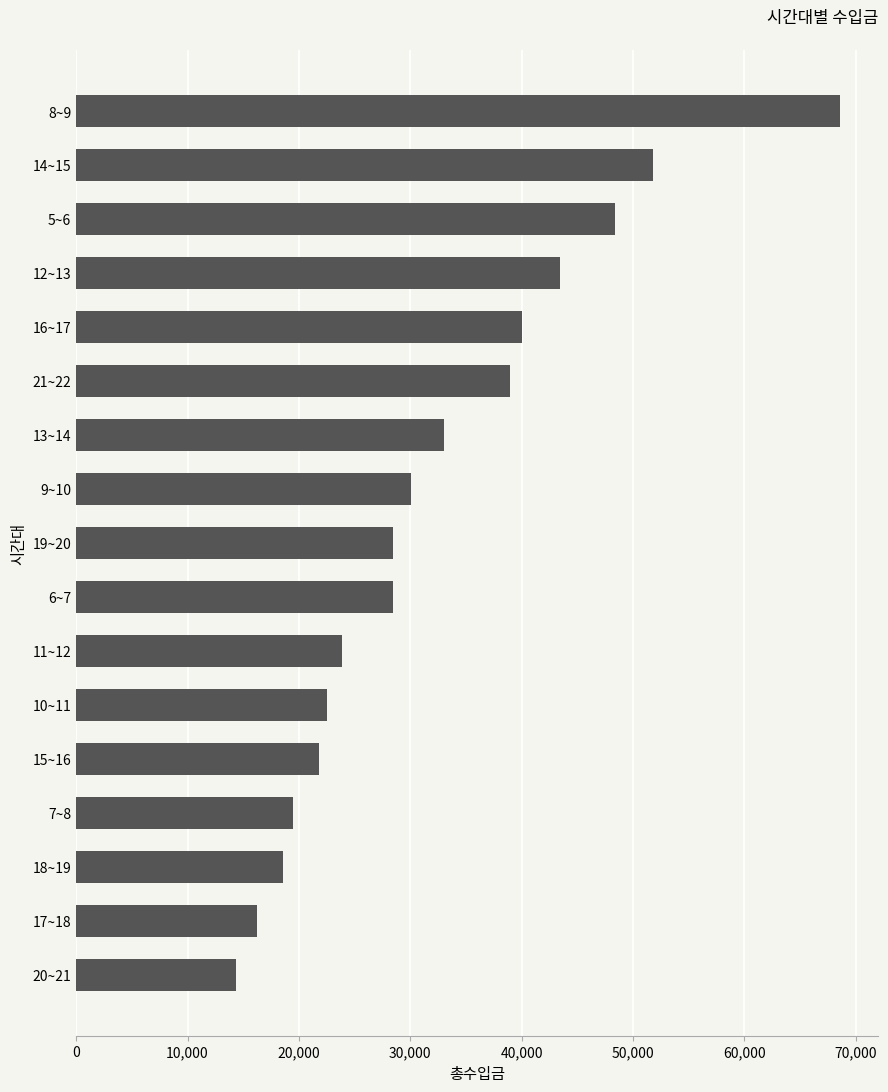

What is the average value?

32232